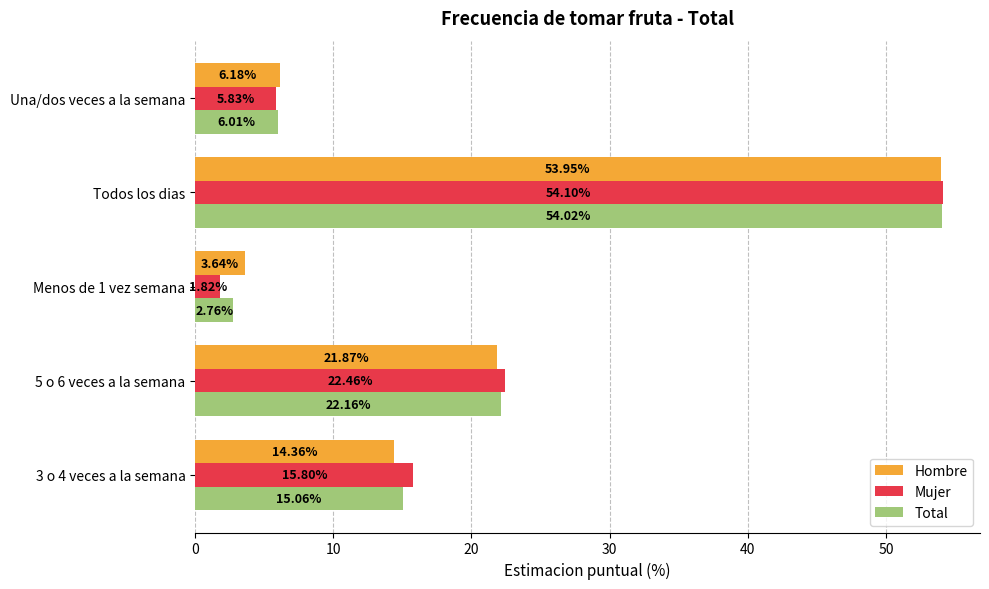

Rank the series by their maximum value, from lowest to highest.

Hombre, Total, Mujer